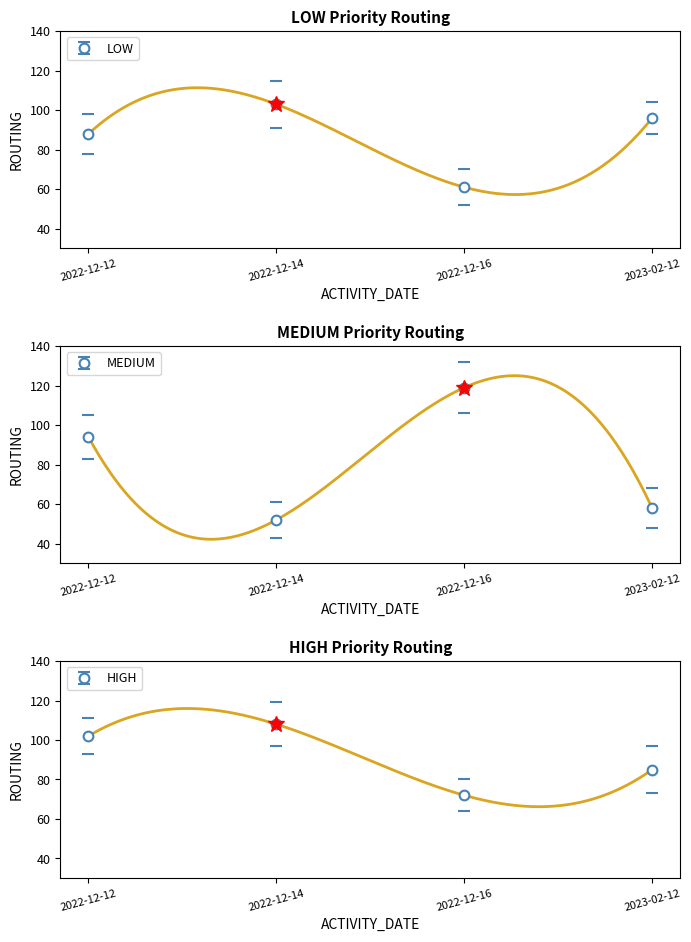

How many interior local peaks does the MEDIUM series have?

1